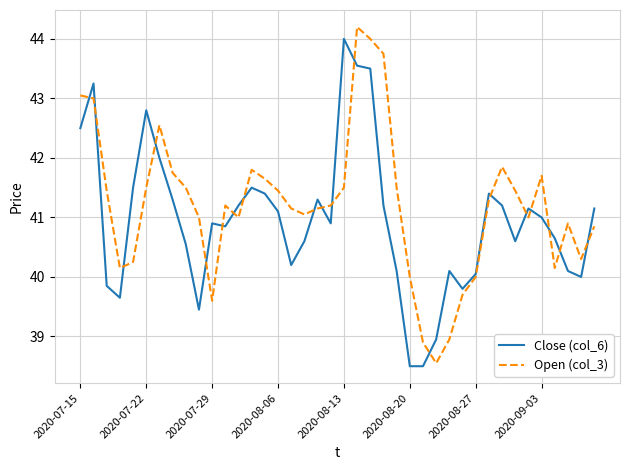

What is the greatest value displayed?

44.2